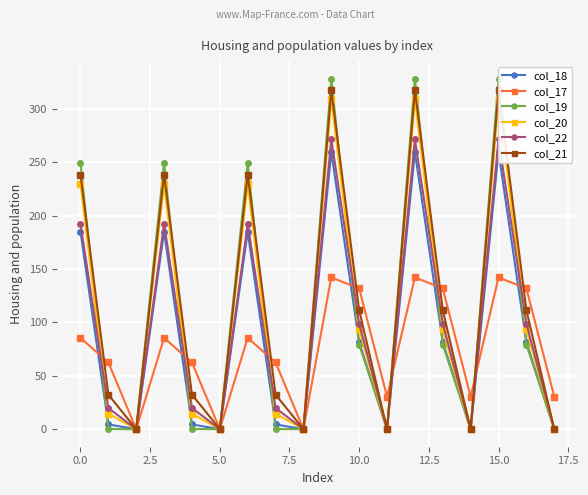

Rank the series at 12 from highest to lowest value.

col_19, col_21, col_20, col_22, col_18, col_17